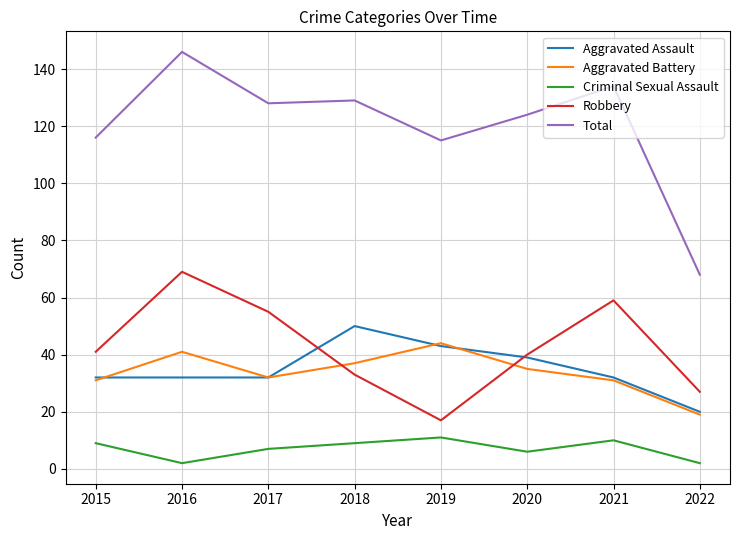

Which series has the widest spread of values?

Total